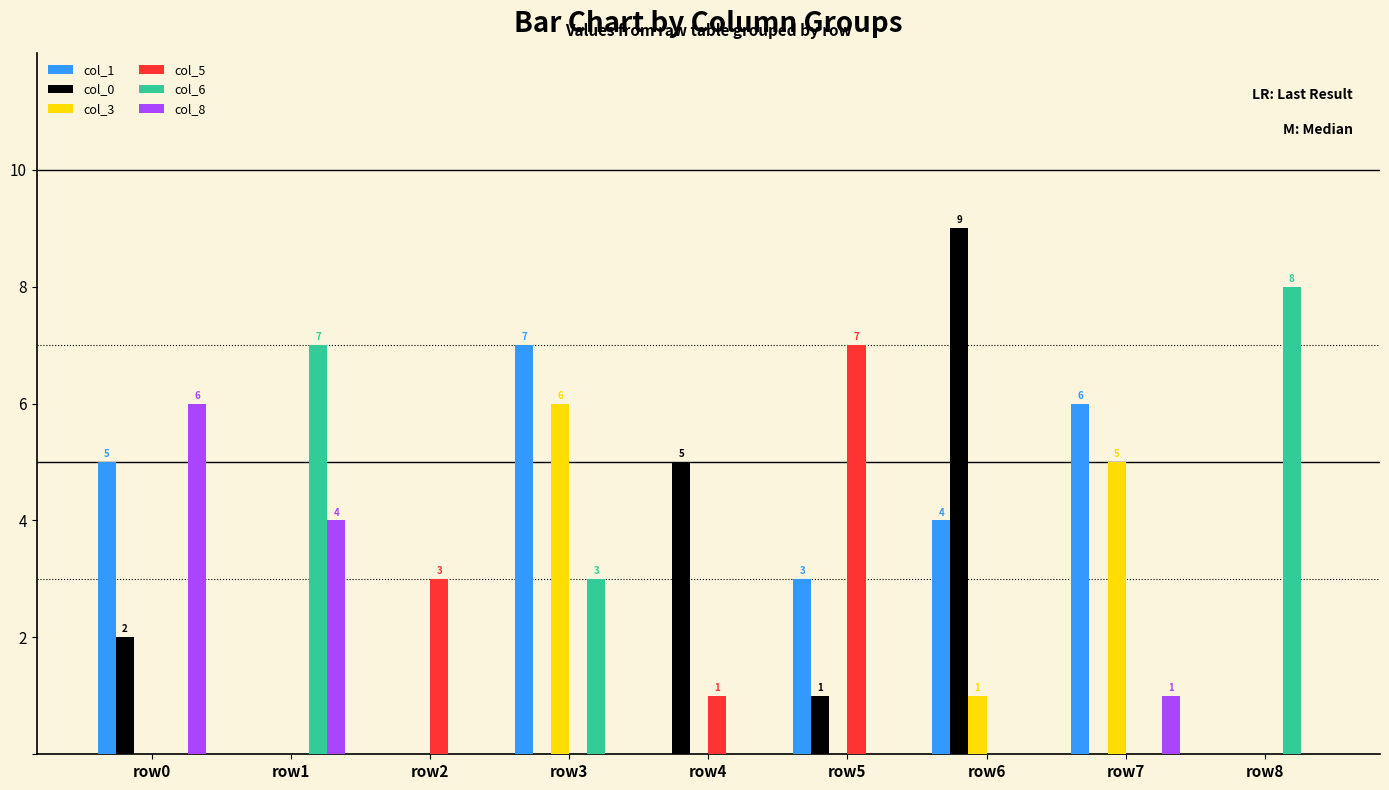

At which category is the sum across all series the highest?

row3